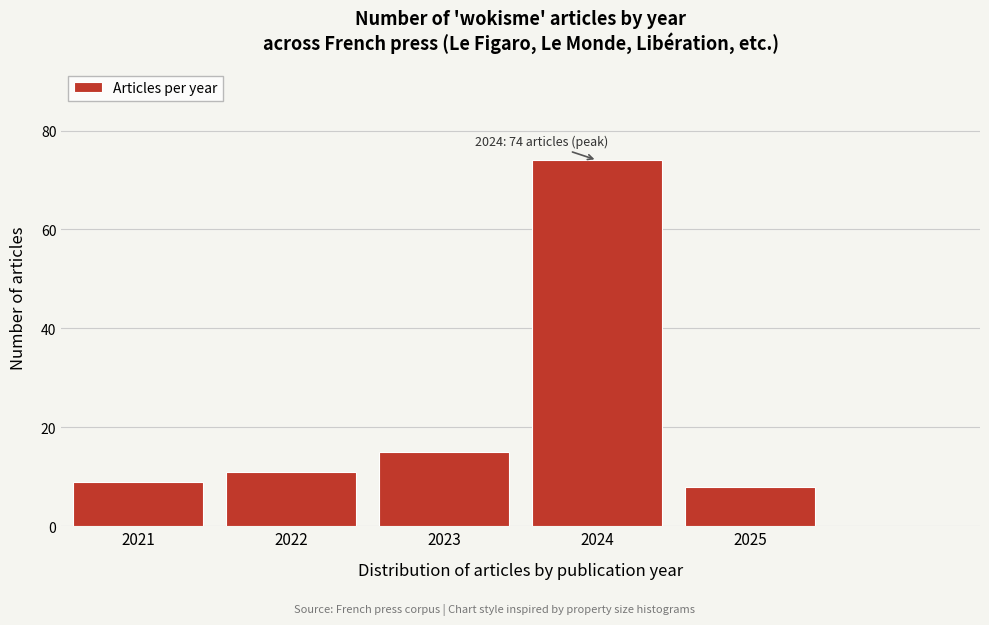

Reading right to left, extract all data points from this chart.

8	74	15	11	9